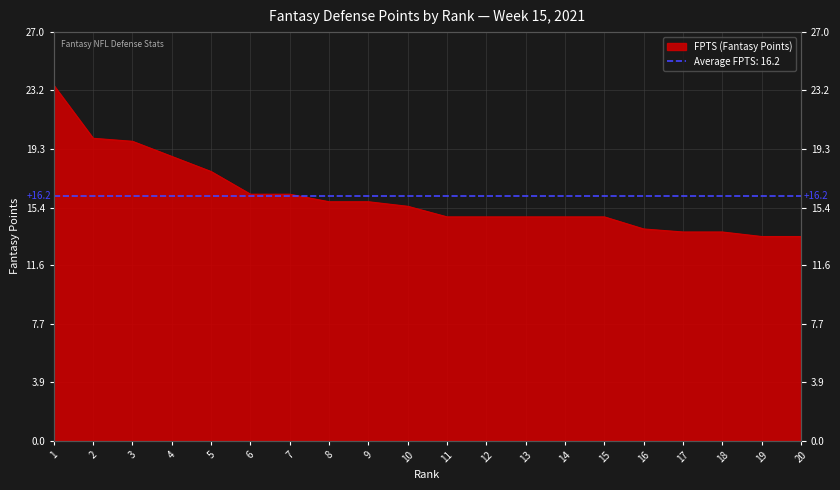

What is the difference between the maximum and minimum values?

10.0